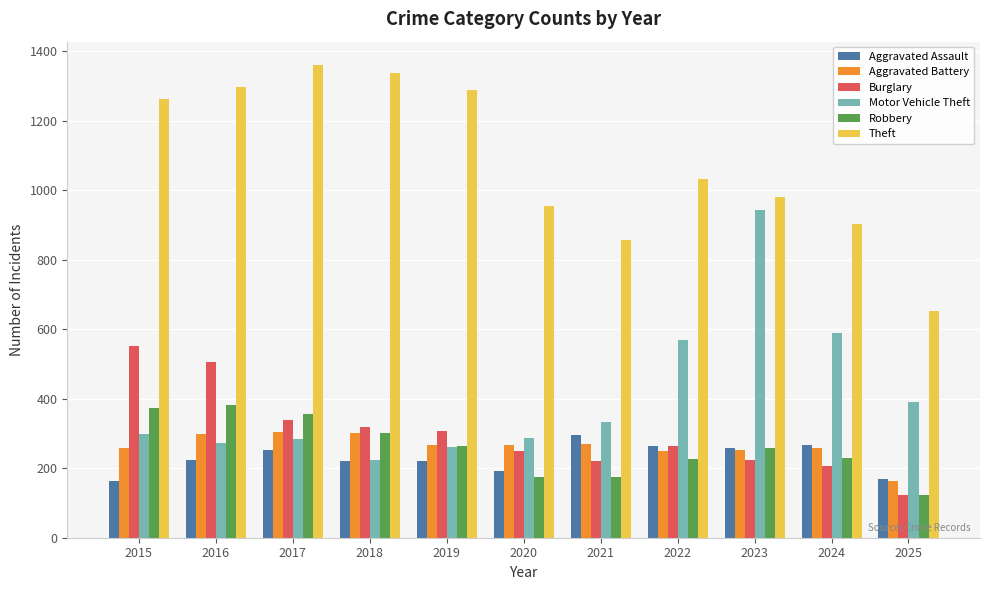

What is the highest value of the Robbery series?

381